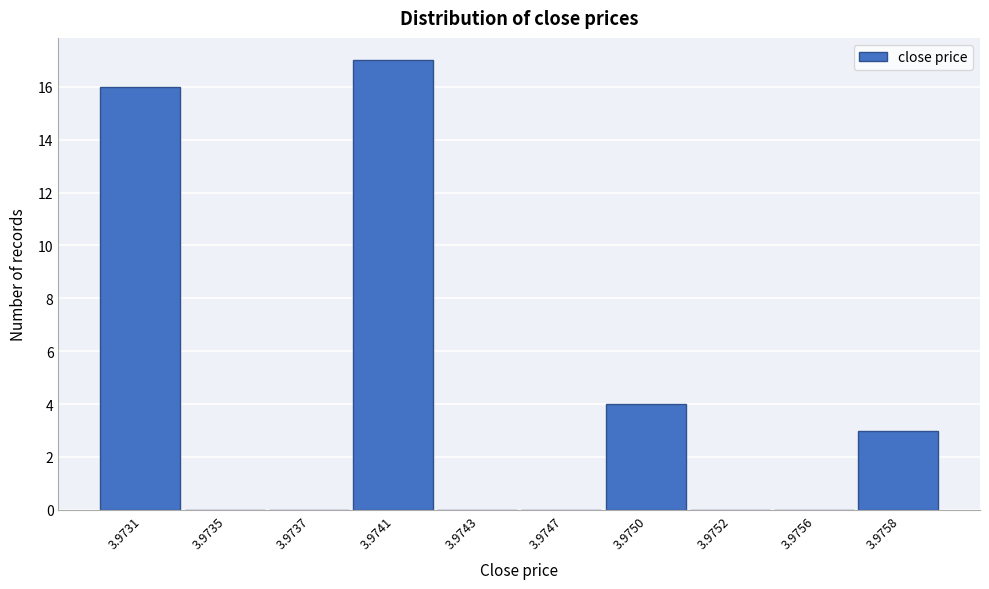

Reading right to left, extract all data points from this chart.

3.9758=3	3.9756=0	3.9752=0	3.9750=4	3.9747=0	3.9743=0	3.9741=17	3.9737=0	3.9735=0	3.9731=16